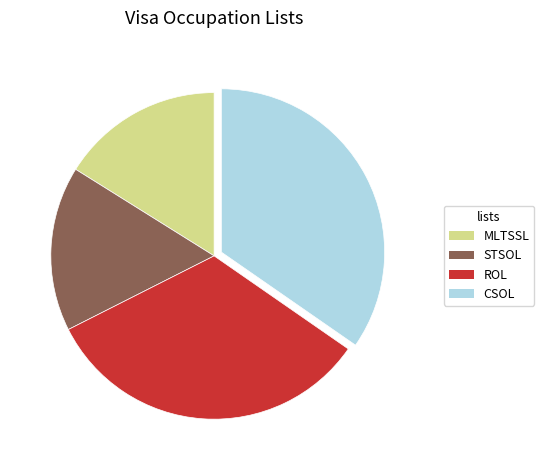

Is the sum of ROL and CSOL greater than half?

Yes